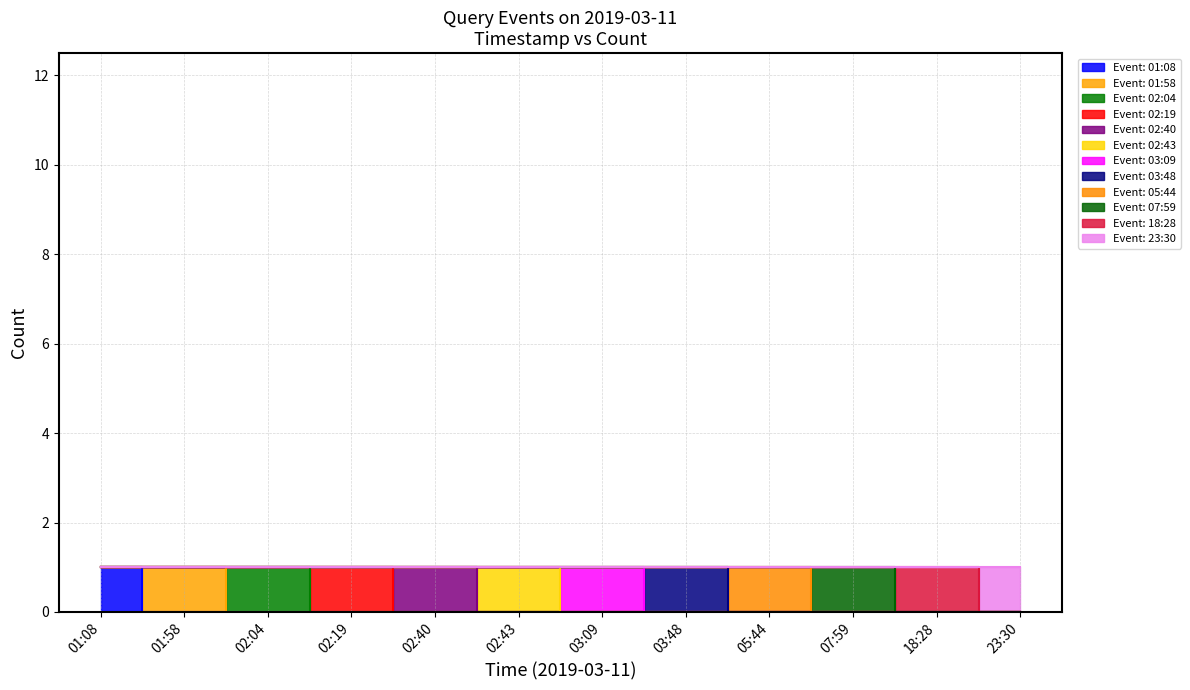

At which category does 2019-03-11 02:40:00 reach its first local valley?

02:40